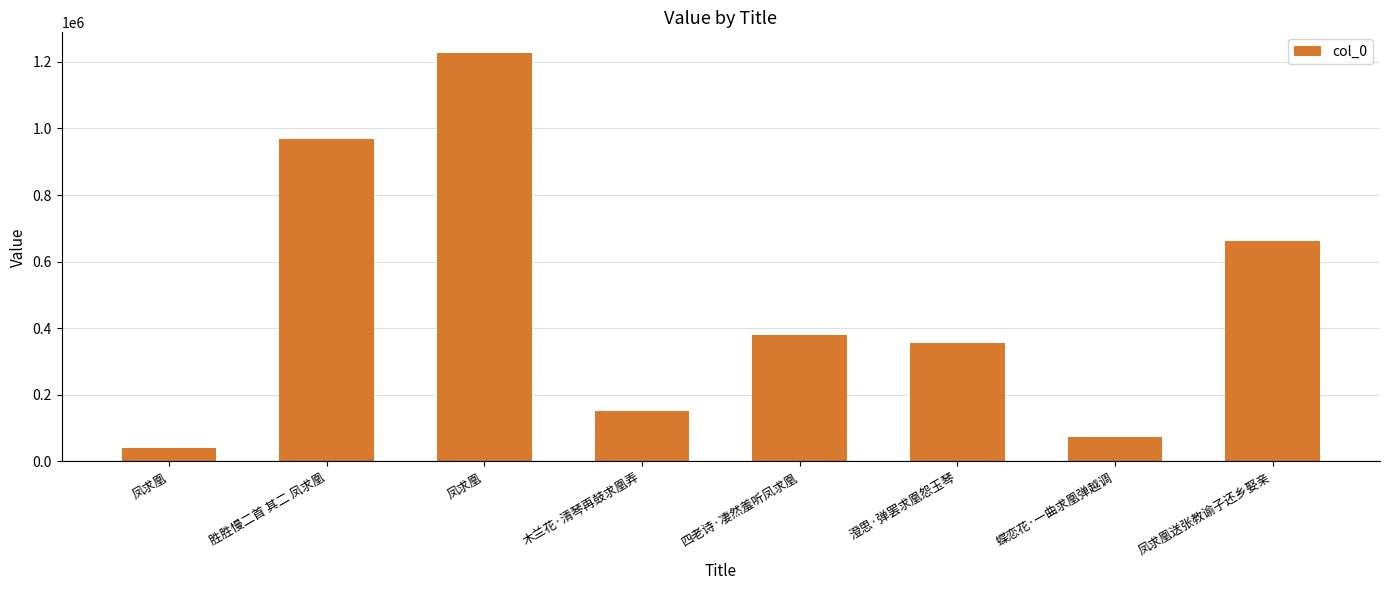

What is the sum of all values?

3858655